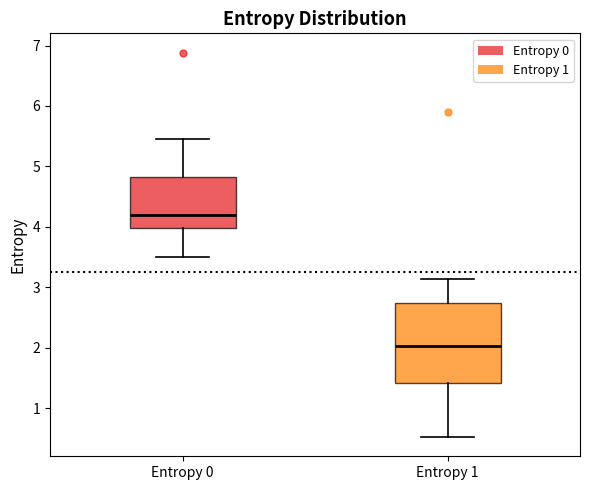

Which box has the lowest median line?

Entropy 1